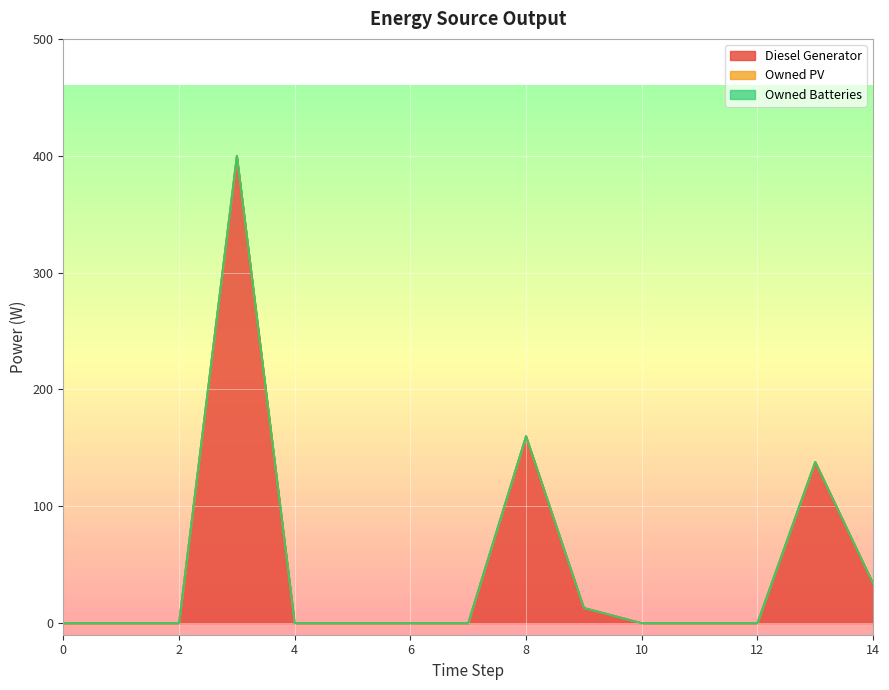

What is the difference between the highest and lowest values at 14?

34